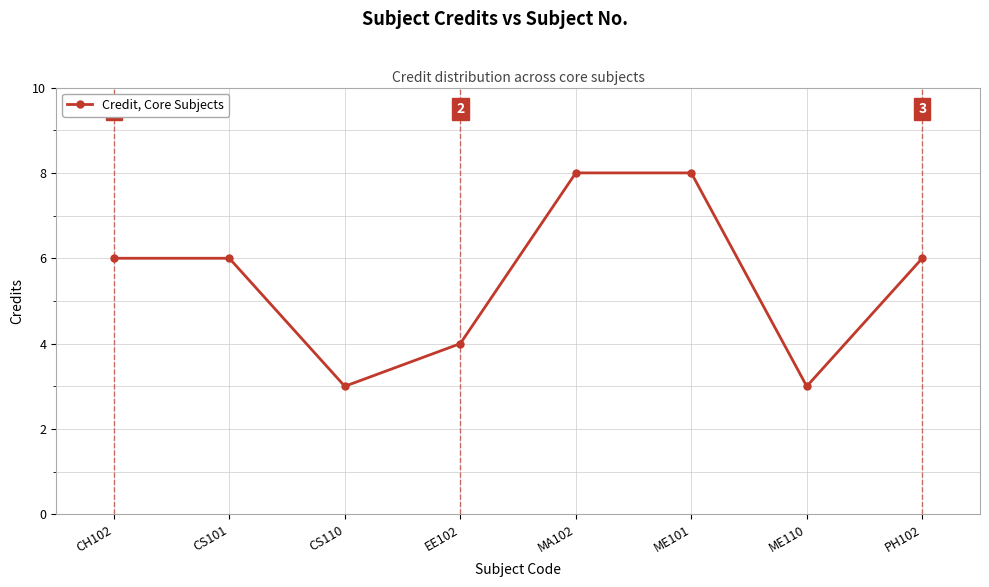

Reading left to right, what are all the values shown in this chart?

CH102=6	CS101=6	CS110=3	EE102=4	MA102=8	ME101=8	ME110=3	PH102=6